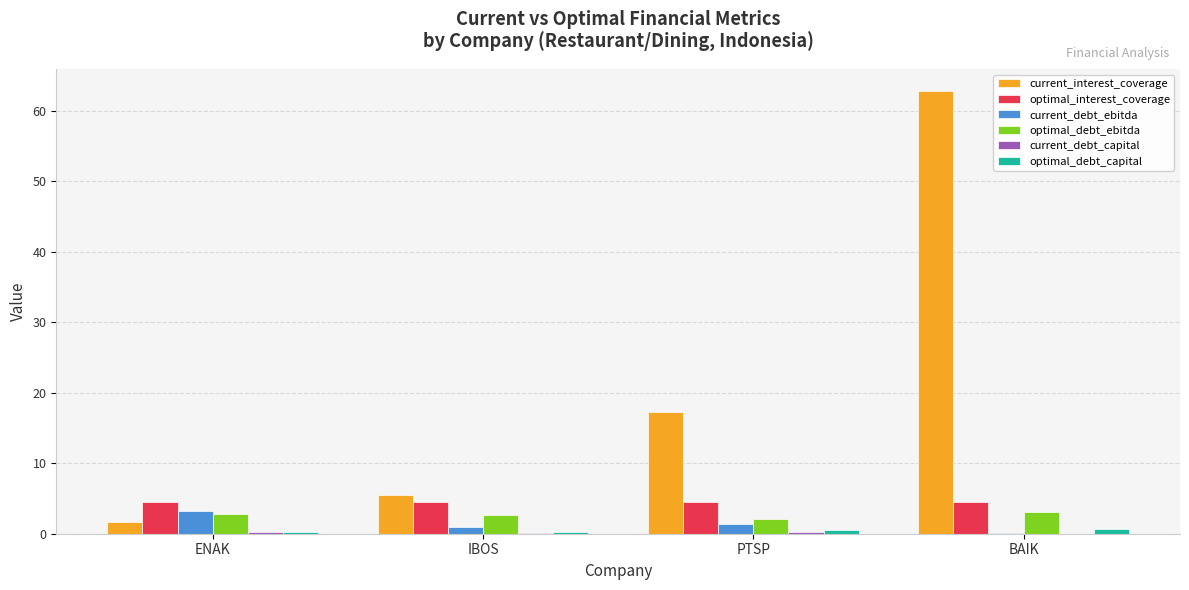

The value of optimal_debt_ebitda at ENAK is 2.8. True or false?

True